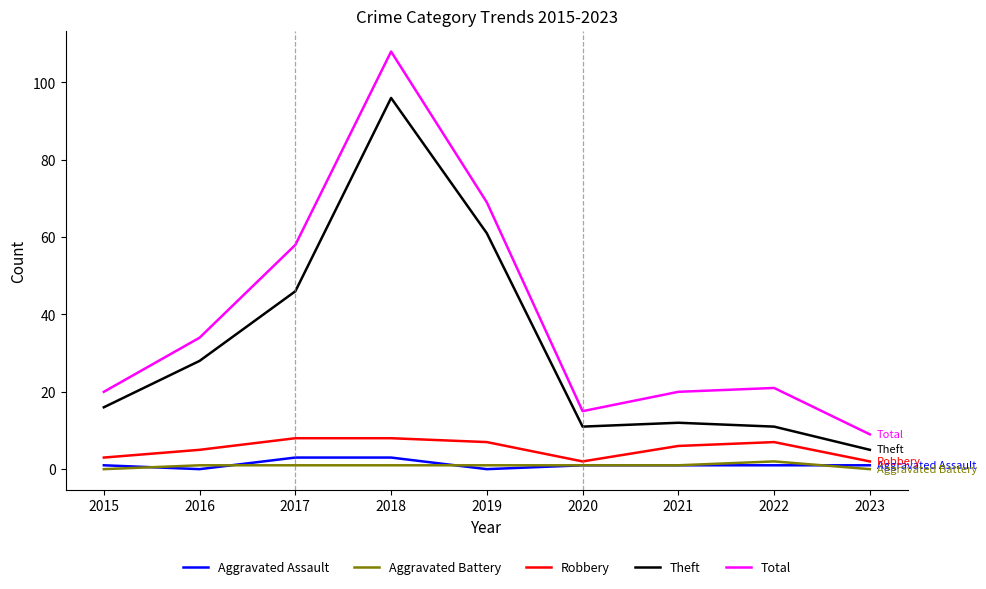

In Aggravated Assault, how many points are lower than both neighbors (excluding endpoints)?

2